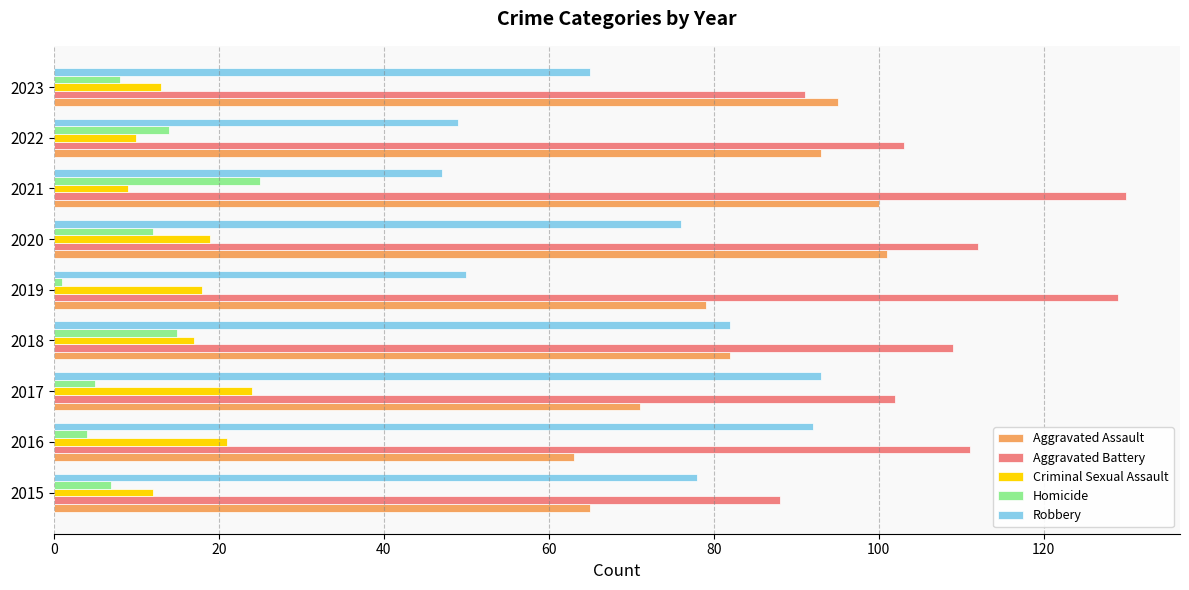

Where is Aggravated Assault nearest to the value 82?

2018